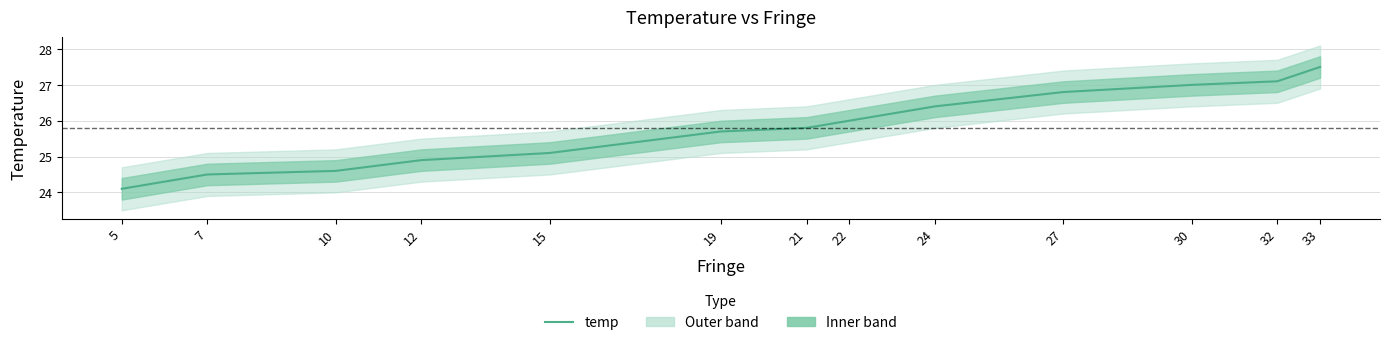

Reading left to right, transcribe all the data shown in this chart.

24.1	24.5	24.6	24.9	25.1	25.7	25.8	26.0	26.4	26.8	27.0	27.1	27.5